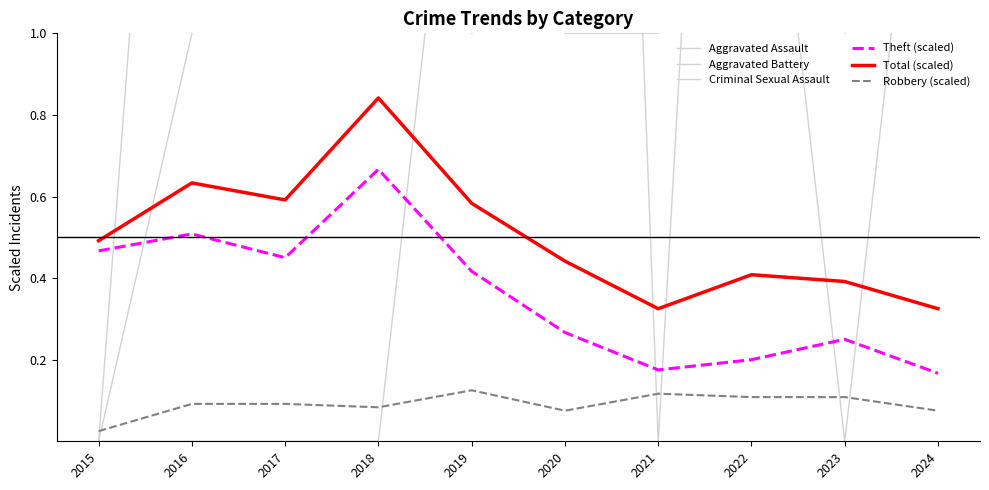

Between 2018 and 2020, which series saw the biggest shift?

Aggravated Assault